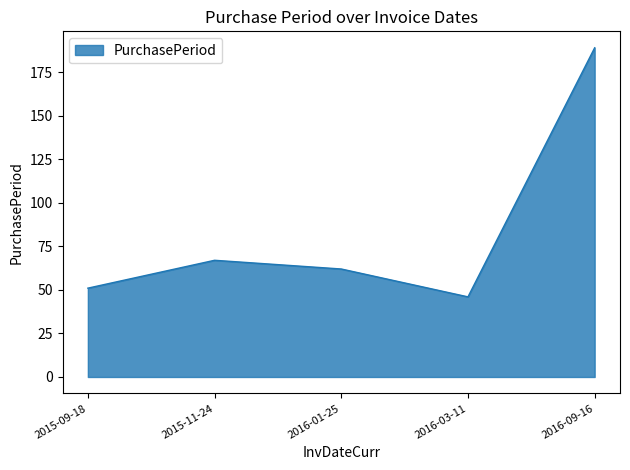

Between 2016-09-16 and 2015-11-24, which is larger?

2016-09-16